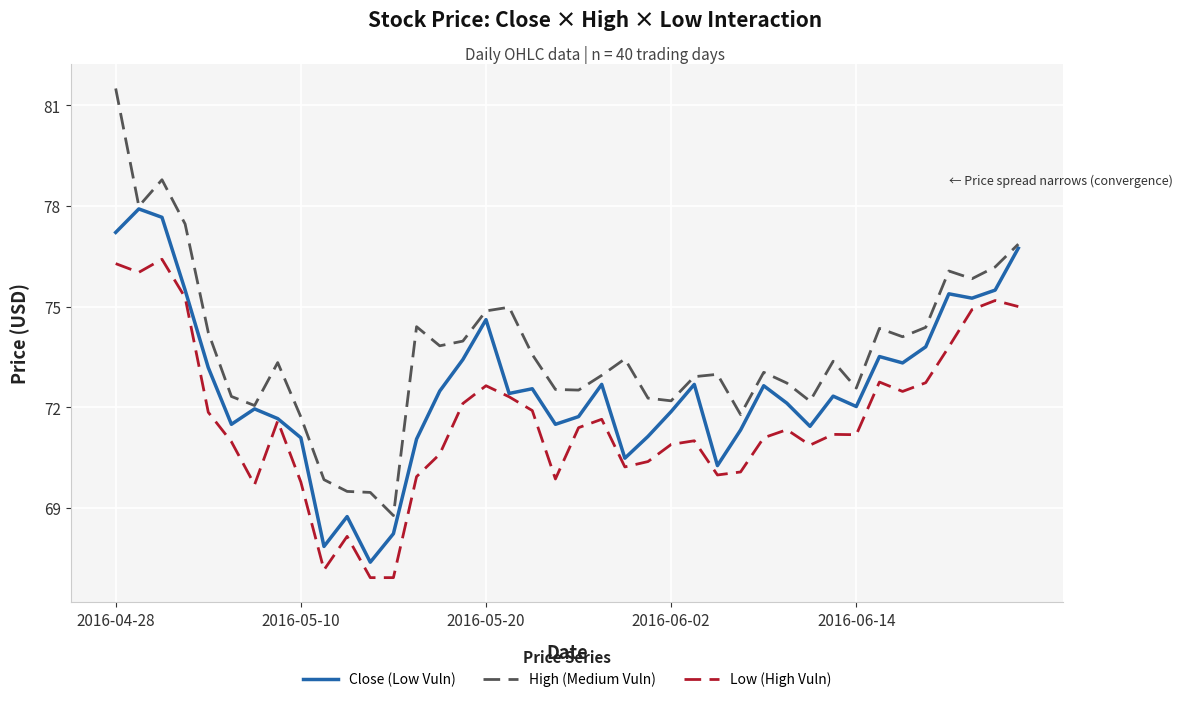

True or false: High (Medium Vuln) and Low (High Vuln) cross at least once.

False